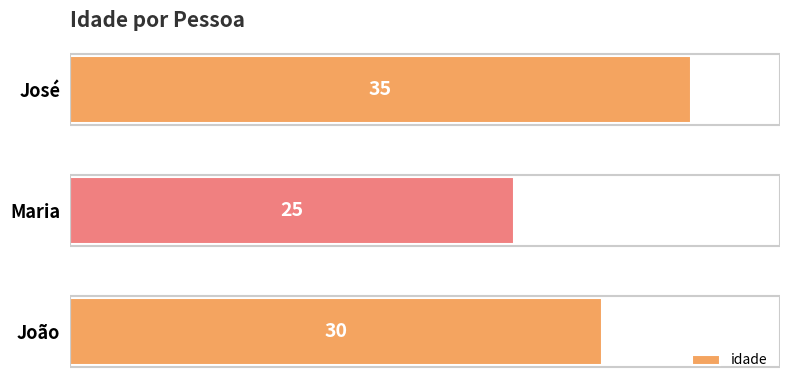

The value at João is 30. True or false?

True